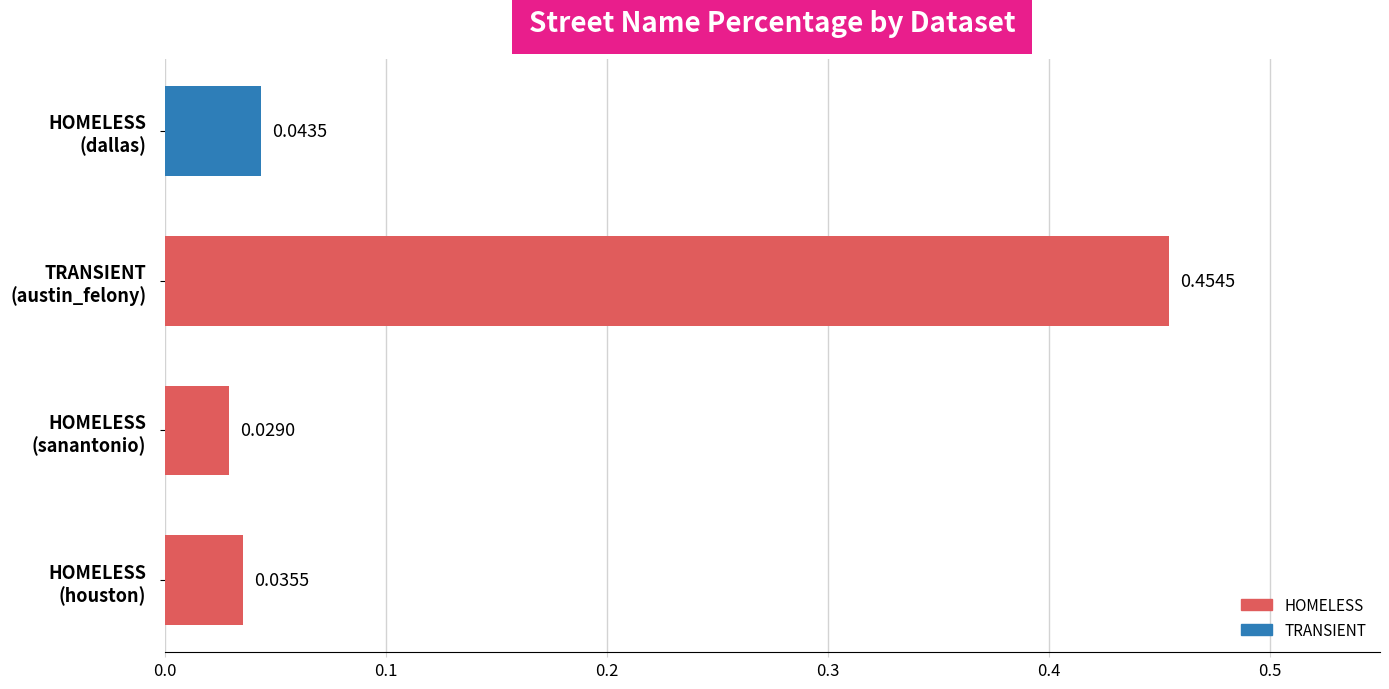

What is the difference between the maximum and minimum values?

0.4